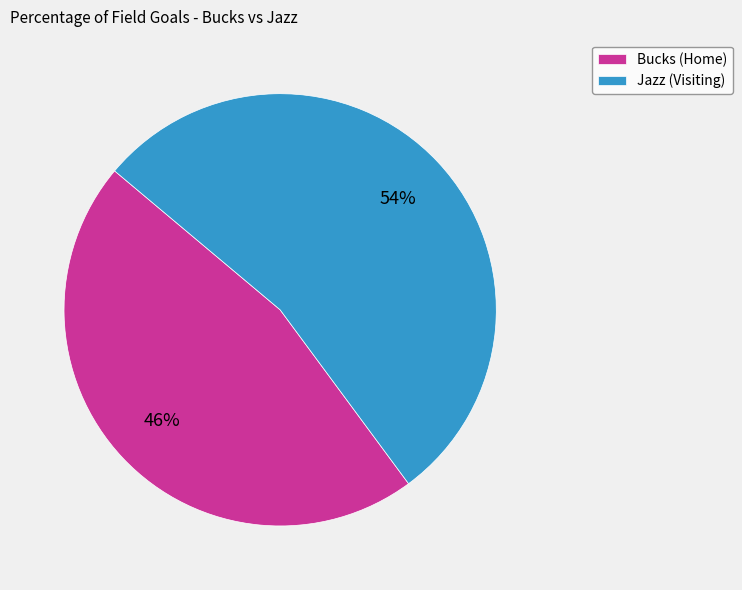

Which has a higher value, Bucks (Home) or Jazz (Visiting)?

Jazz (Visiting)